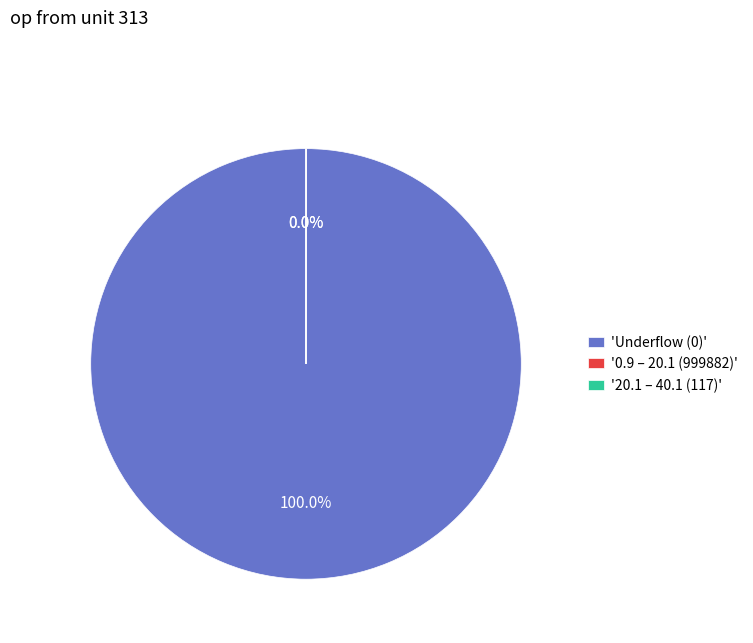

Is 'Underflow (0)' the majority of the pie?

Yes